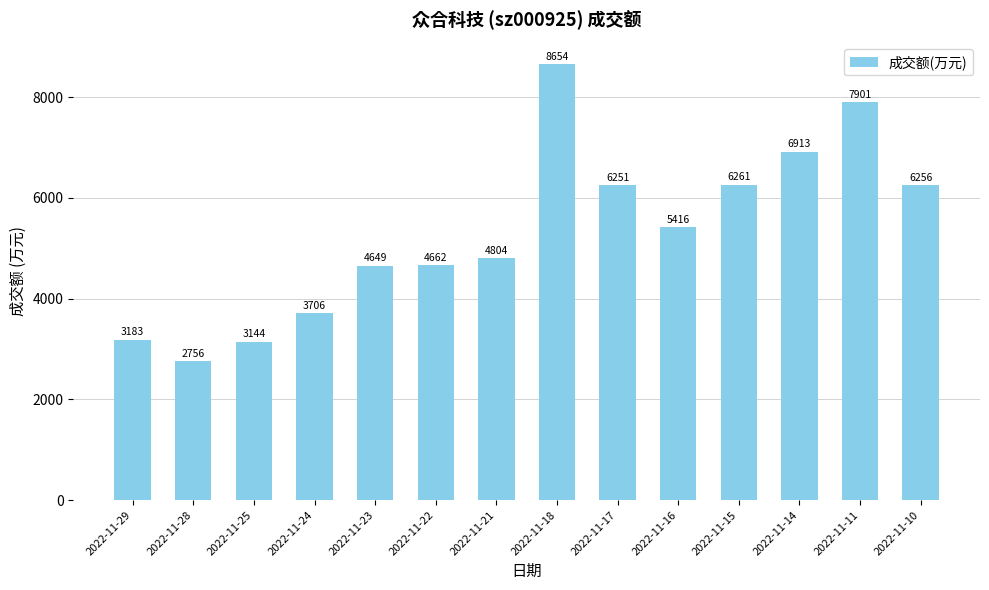

List the labels in order of value, largest first.

2022-11-18, 2022-11-11, 2022-11-14, 2022-11-15, 2022-11-10, 2022-11-17, 2022-11-16, 2022-11-21, 2022-11-22, 2022-11-23, 2022-11-24, 2022-11-29, 2022-11-25, 2022-11-28